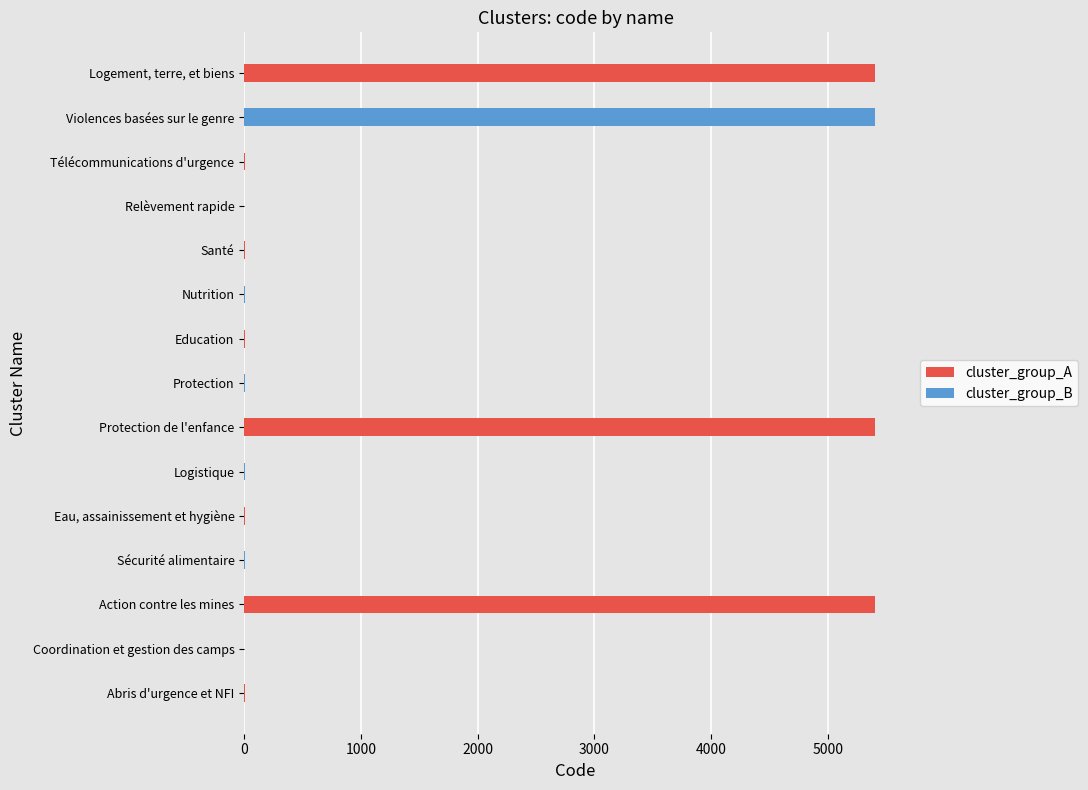

What is the difference between the second highest and second lowest values in the cluster_group_B series?

10